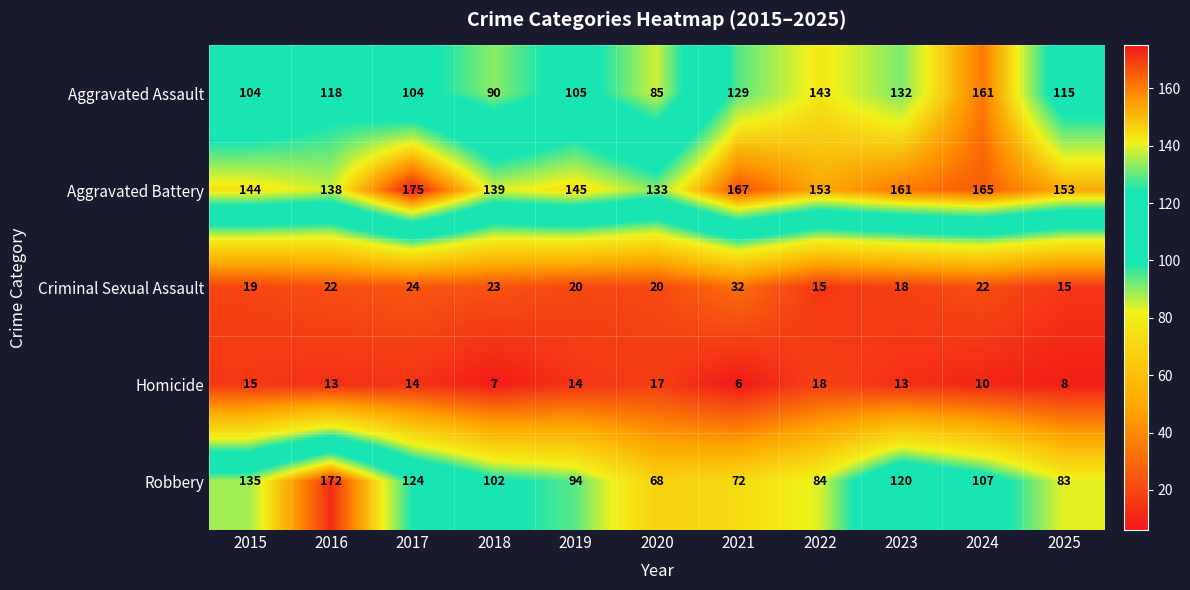

At which label does Aggravated Battery first exceed 153?

2017